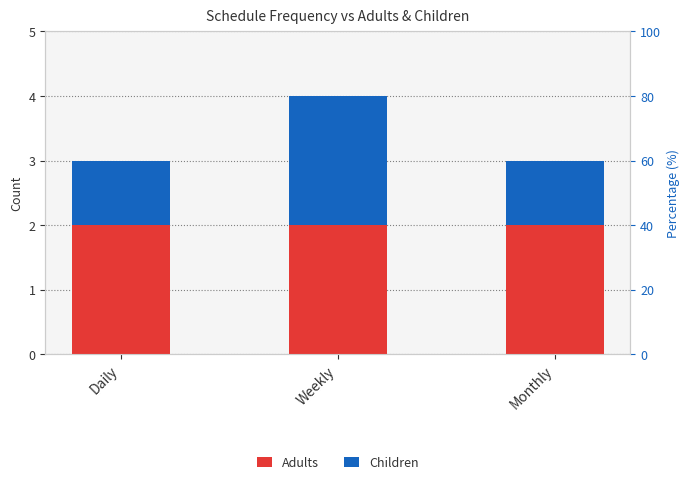

Rank the series by their maximum value, from lowest to highest.

Adults, Children